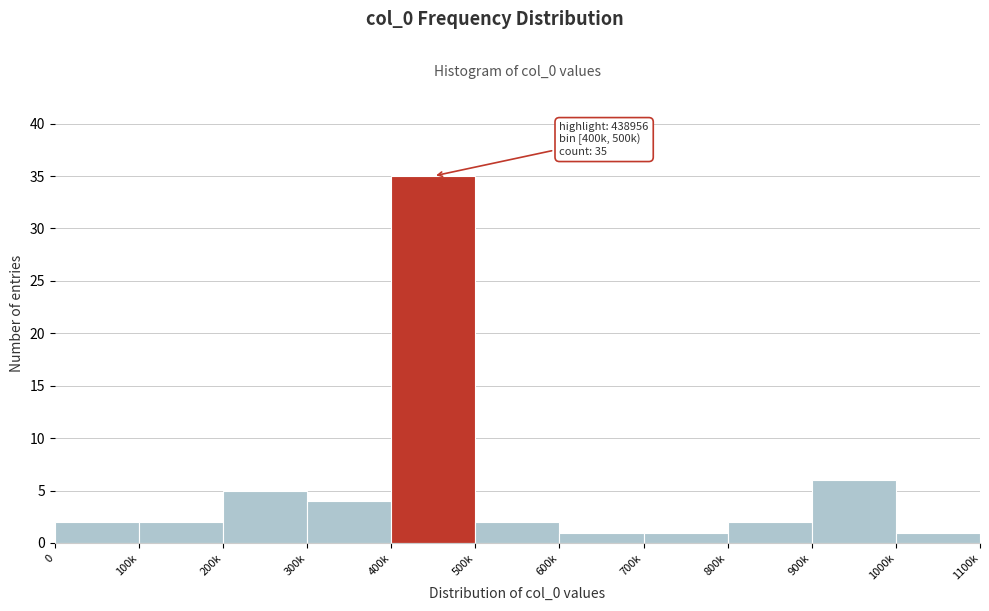

Reading left to right, transcribe all the data shown in this chart.

0=2	100k=2	200k=5	300k=4	400k=35	500k=2	600k=1	700k=1	800k=2	900k=6	1000k=1